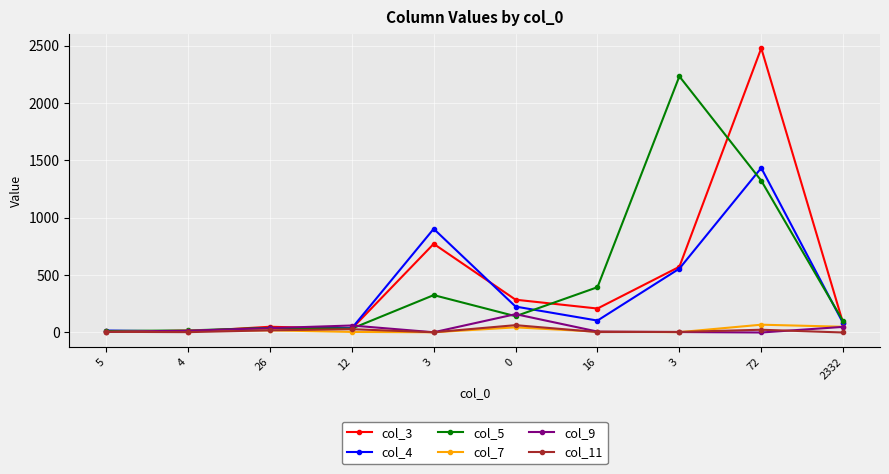

How many lines are shown in the chart?

6